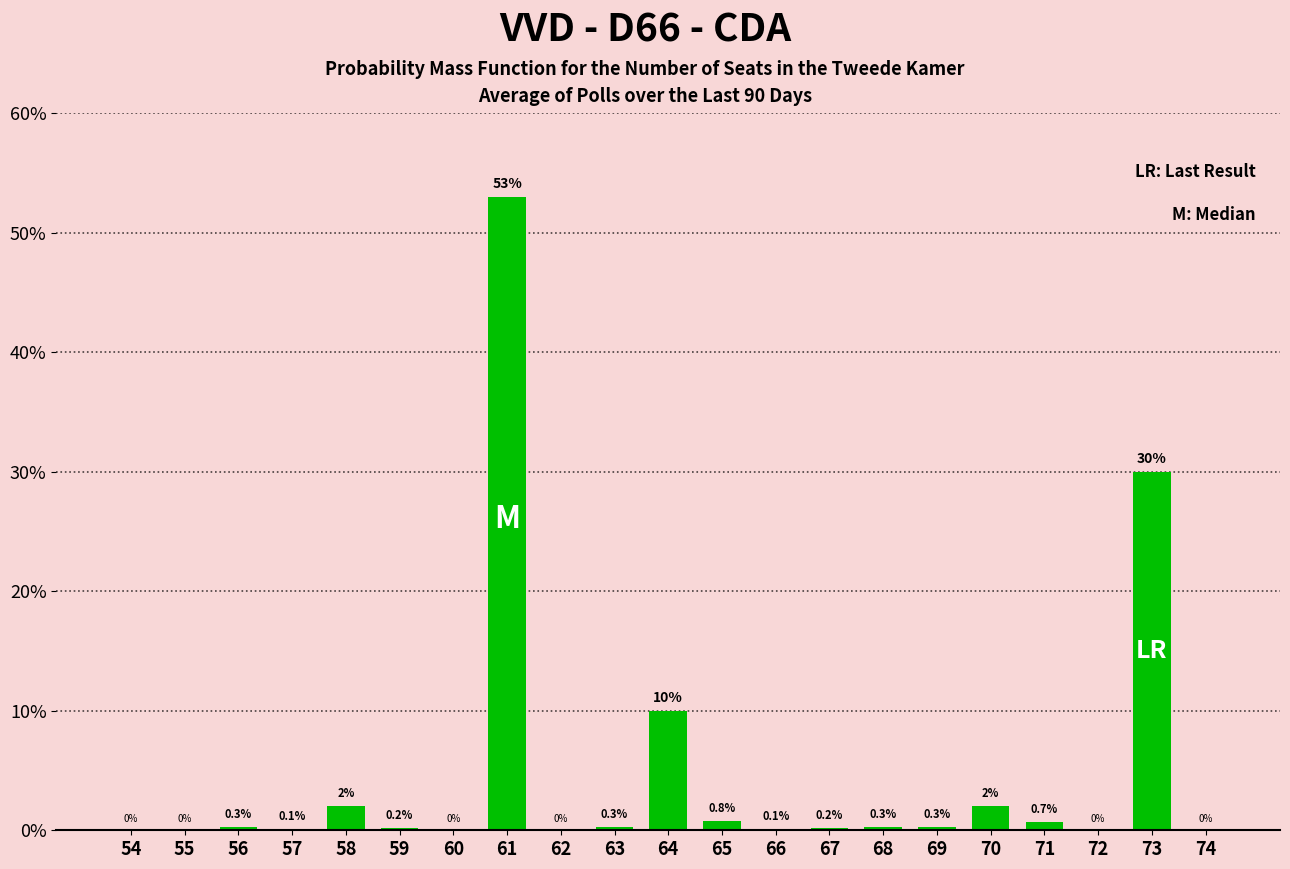

Reading left to right, what are all the values shown in this chart?

54=0.0	55=0.0	56=0.3	57=0.1	58=2.0	59=0.2	60=0.0	61=53.0	62=0.0	63=0.3	64=10.0	65=0.8	66=0.1	67=0.2	68=0.3	69=0.3	70=2.0	71=0.7	72=0.0	73=30.0	74=0.0